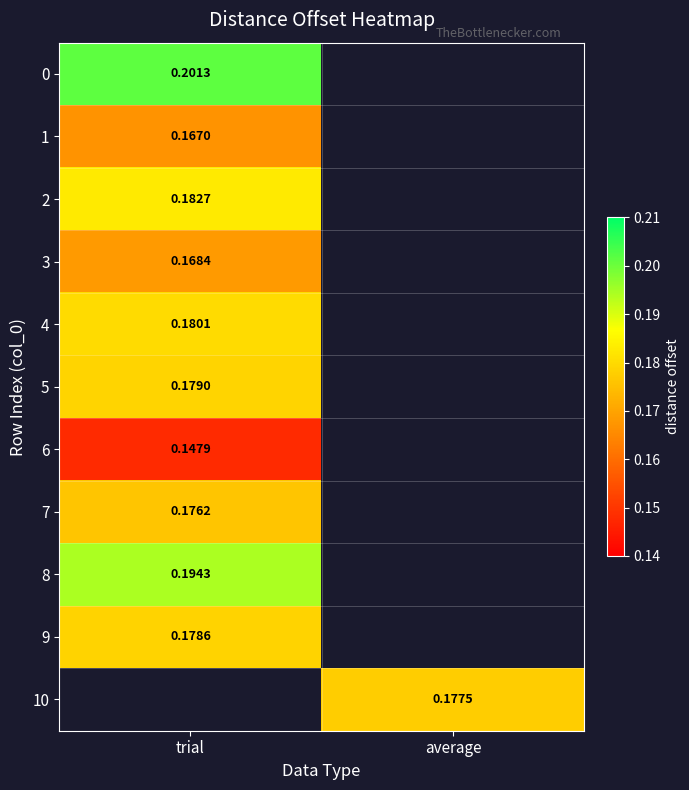

At how many categories does at least one series exceed 0?

2